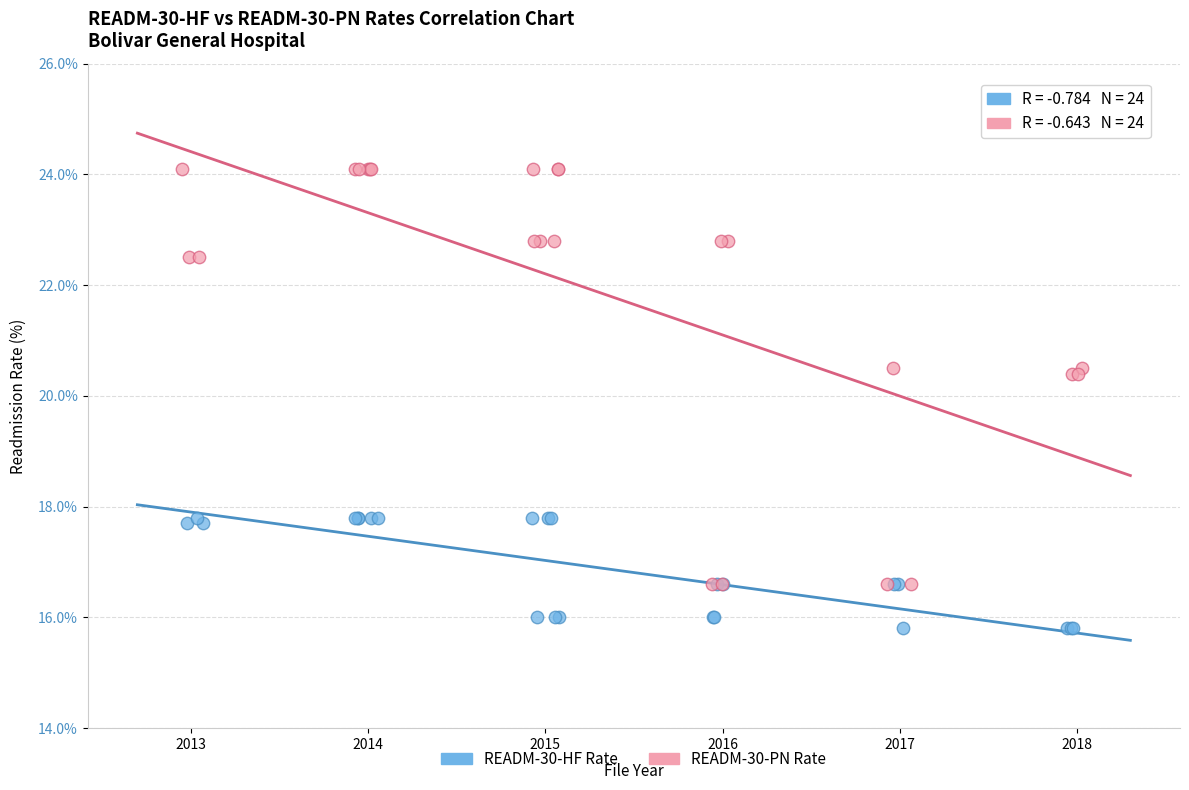

Which series has the largest Y range (max minus min)?

READM-30-PN Rate